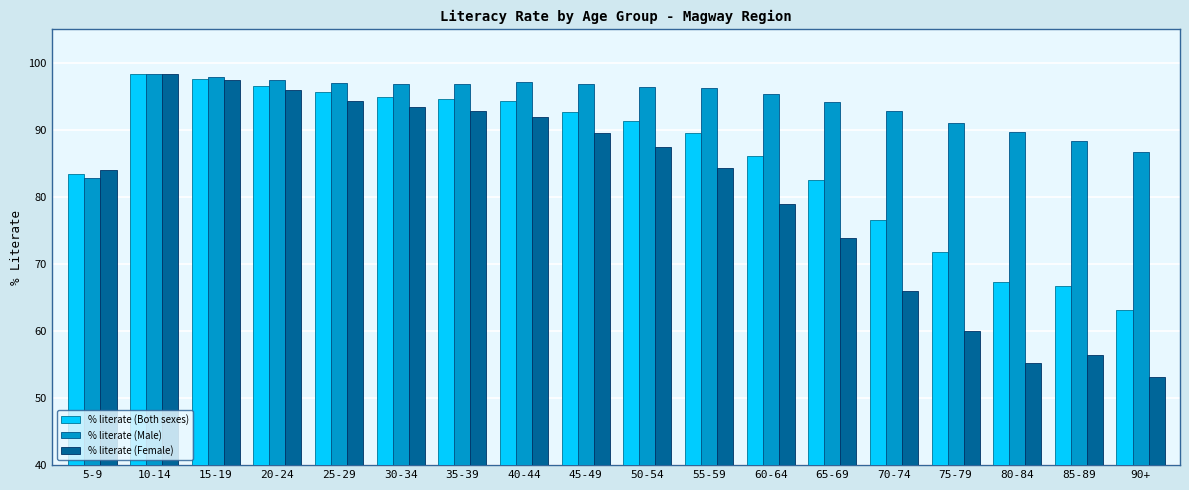

Is the value of % literate (Female) at 25-29 greater than the value of % literate (Male) at 90+?

Yes